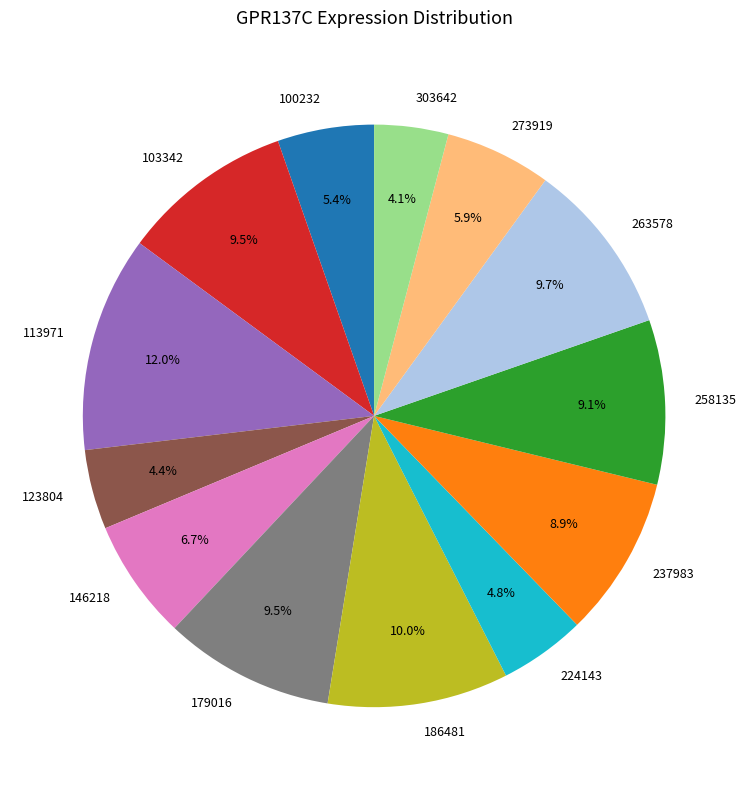

Is there any slice that represents more than half of the pie?

No